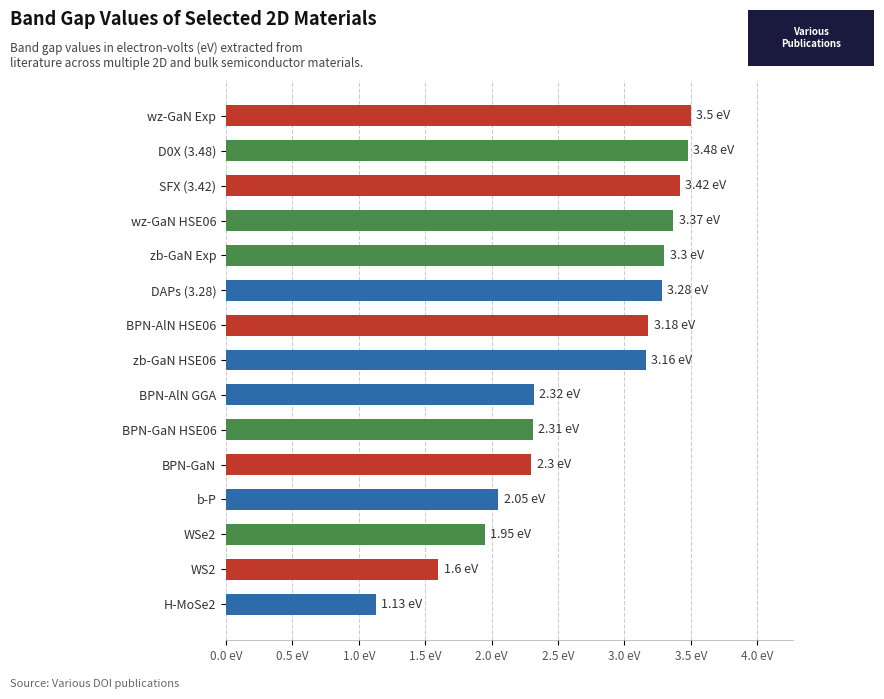

What is the minimum value shown in the chart?

1.1